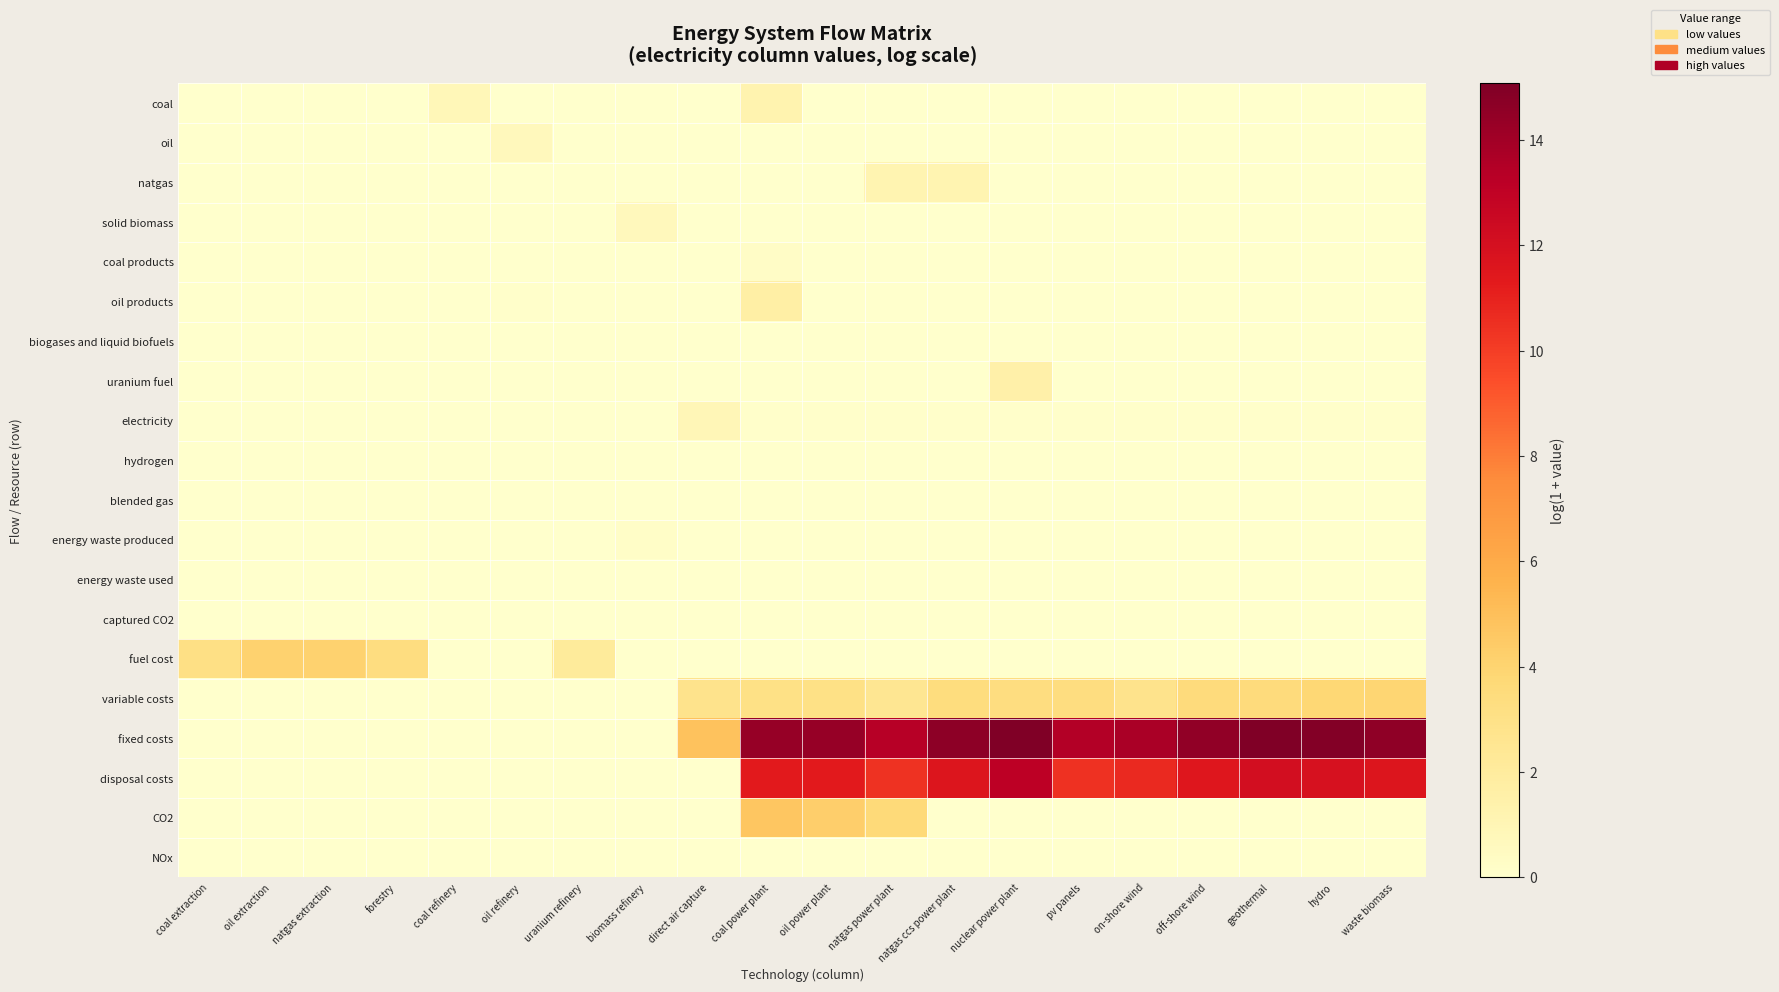

Which series has the largest range (max minus min)?

fixed costs